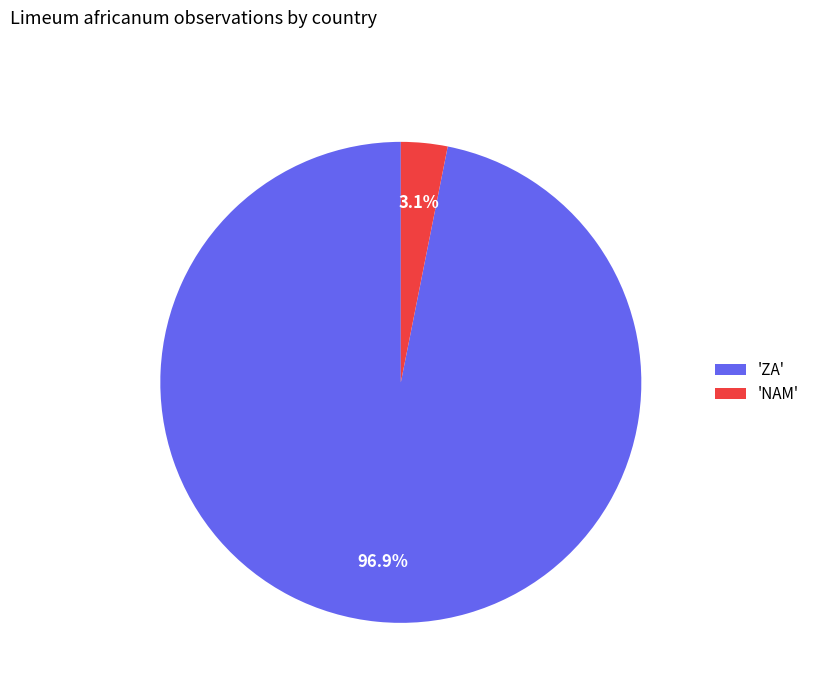

Rank the categories by value from highest to lowest.

'ZA', 'NAM'